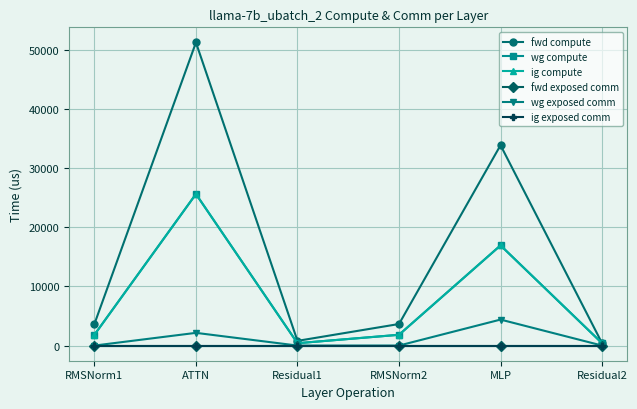

Does the chart display data point markers on the line(s)?

Yes